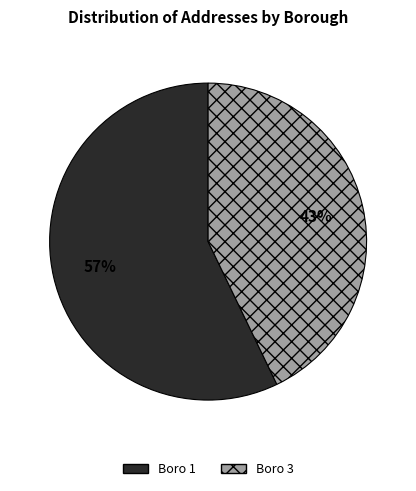

To the nearest percent, what portion does Boro 3 represent?

43%